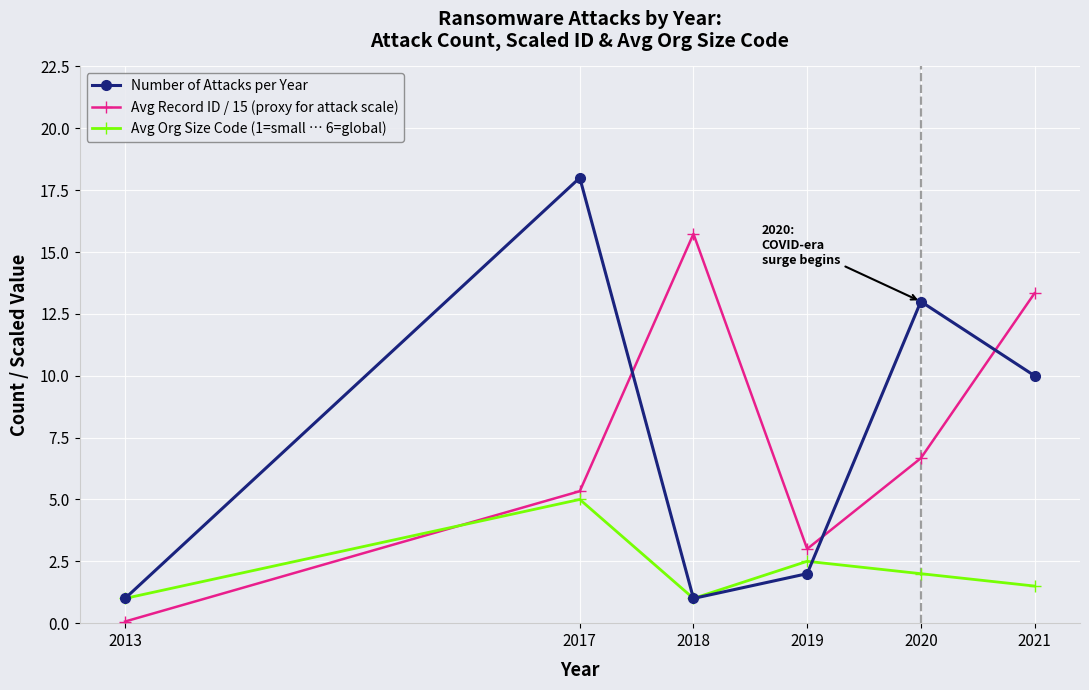

What is the difference between the second highest and second lowest values in the Avg Record ID / 15 (proxy for attack scale) series?

10.3